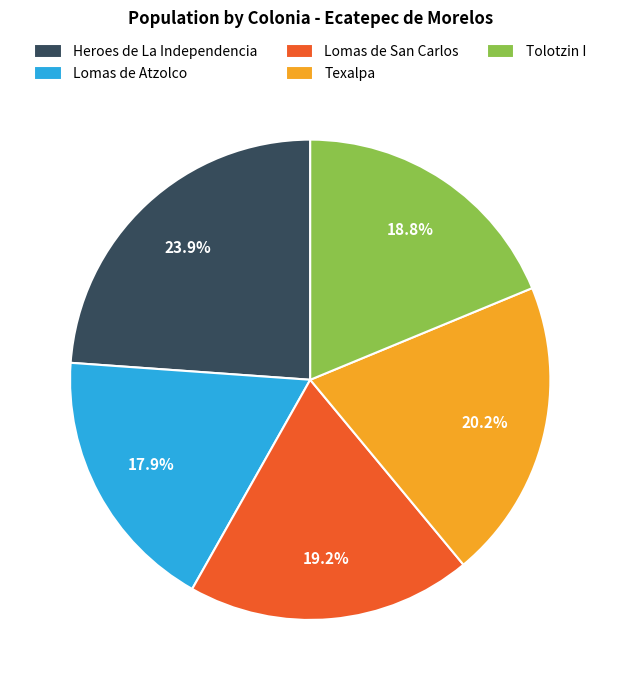

What is the largest slice in the pie chart?

Heroes de La Independencia